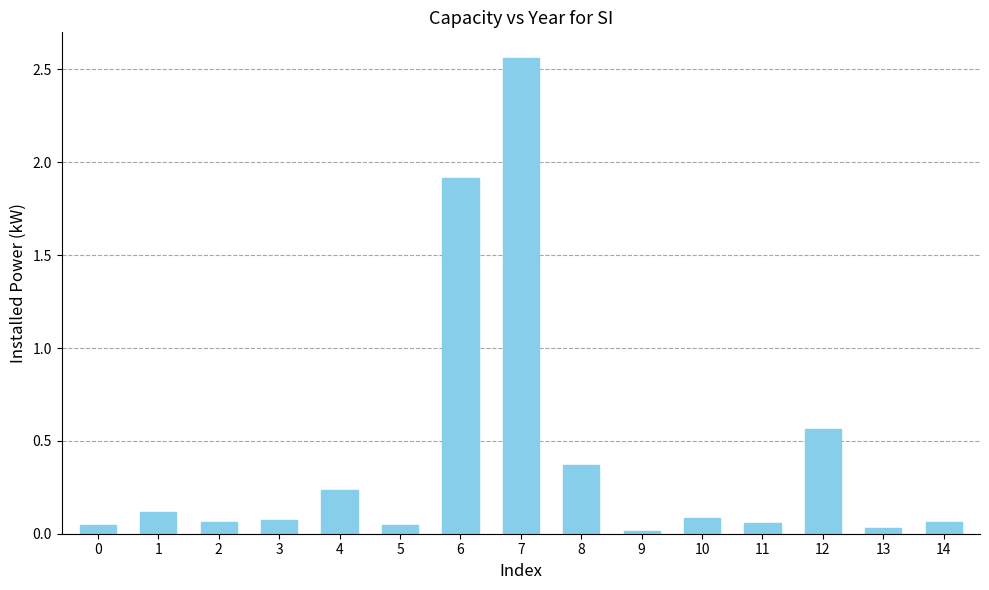

What is the difference between the second highest and minimum values?

1.9